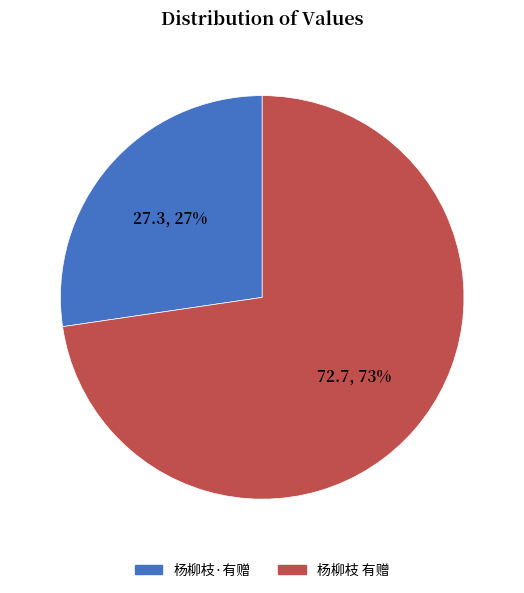

To the nearest percent, what is the average slice percentage?

50%